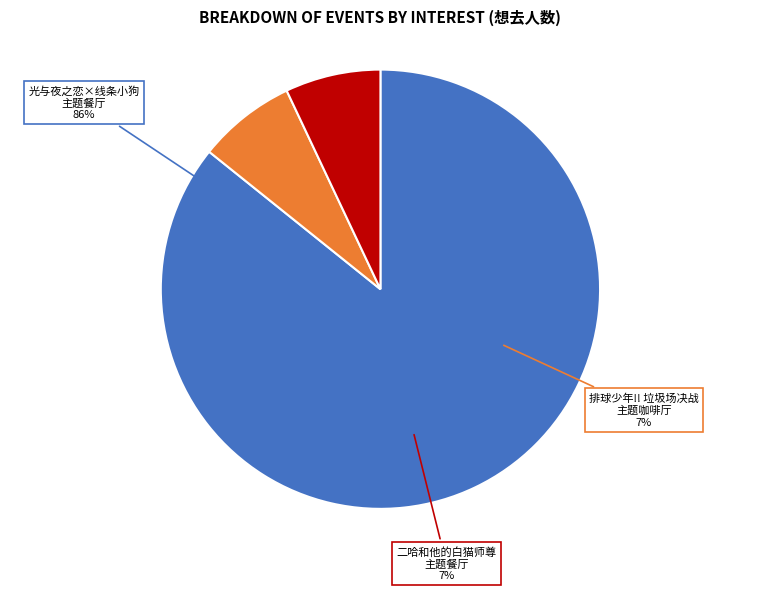

Which category has the smallest portion of the pie?

广州·木灵动漫 二哈和他的白猫师尊主题餐厅